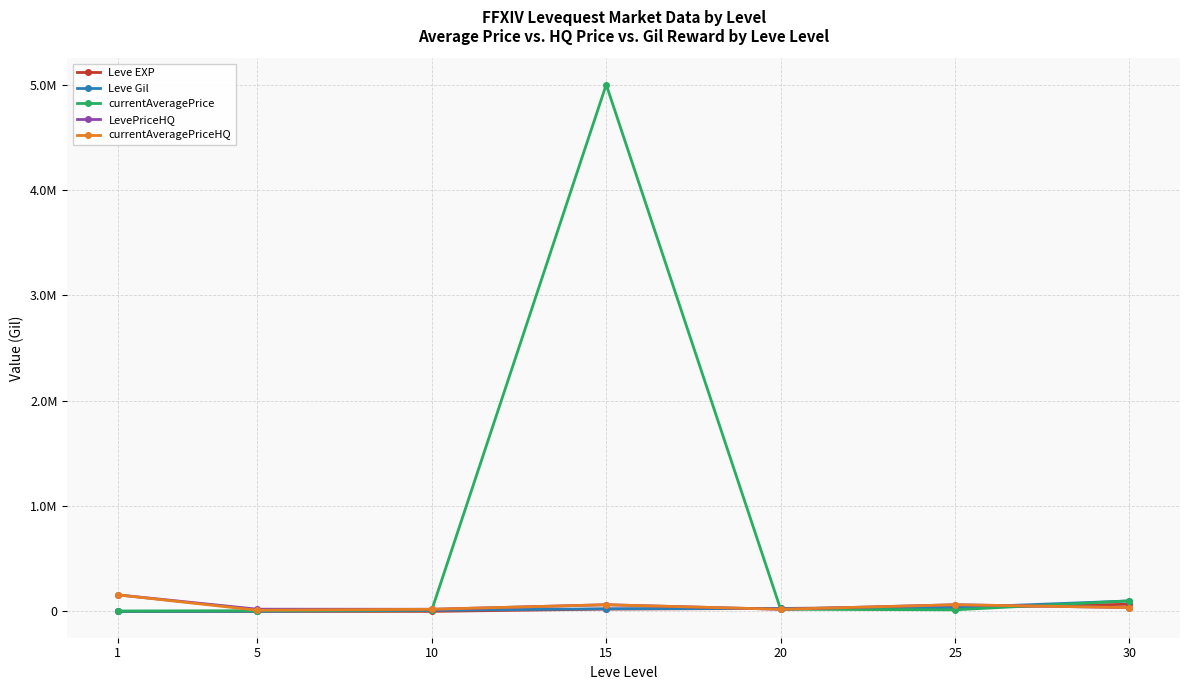

Does the chart have visible grid lines?

Yes